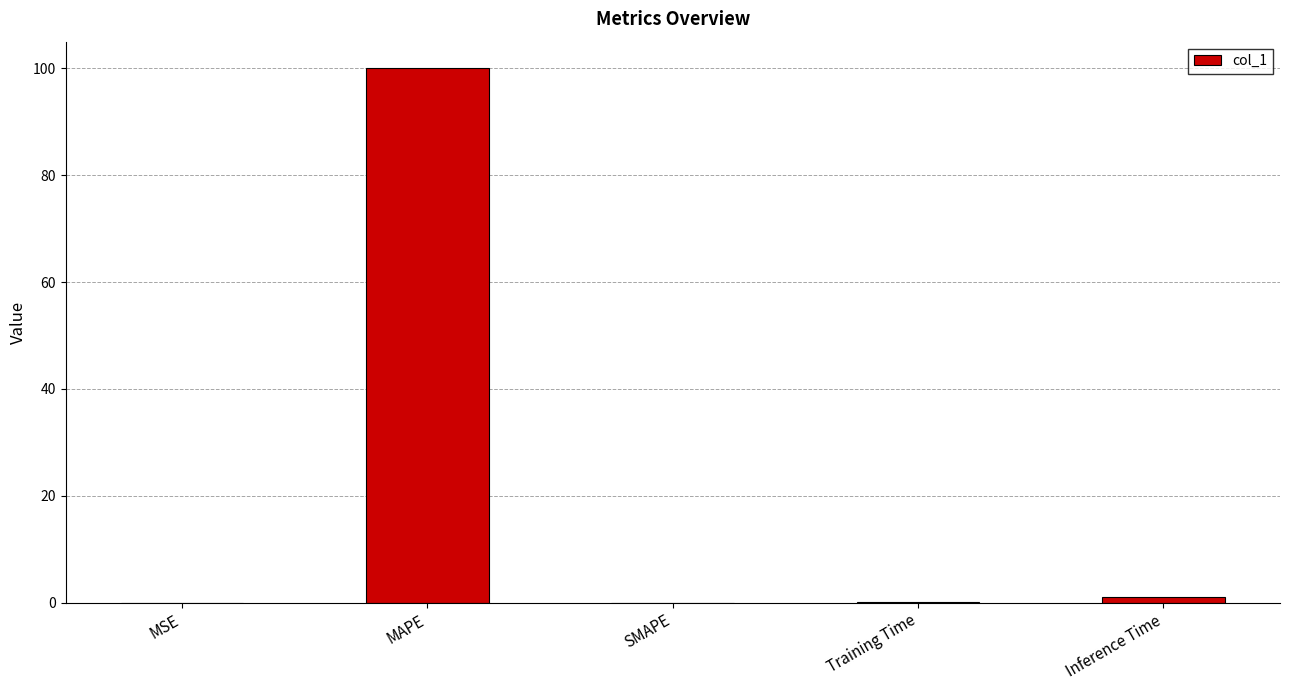

Between Inference Time and MAPE, which is larger?

MAPE